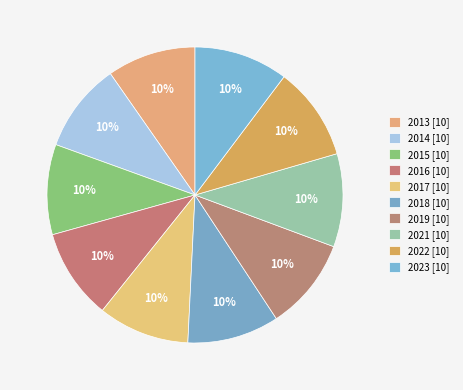

Count the number of slices in the pie.

10